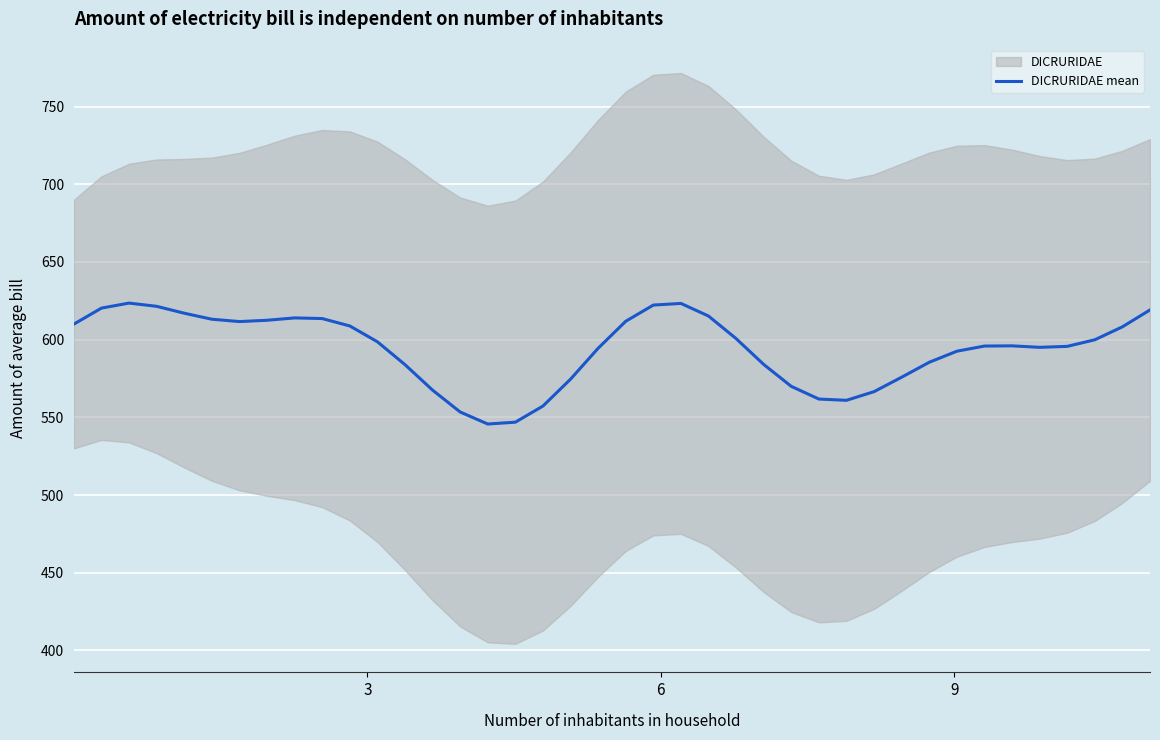

What is the minimum value for DICRURIDAE mean?

545.7